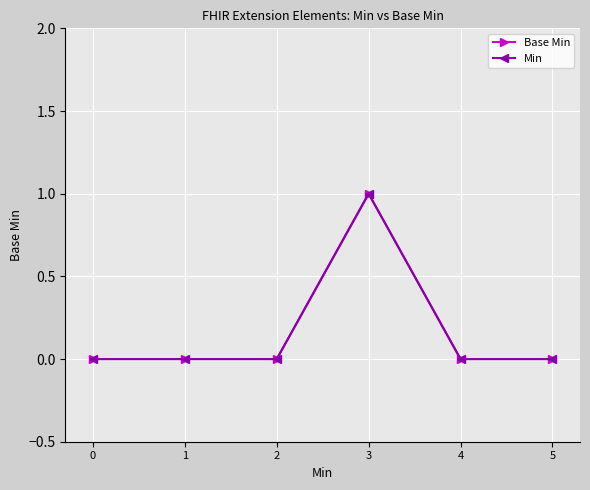

How many Base Min values are between 0 and 1?

6